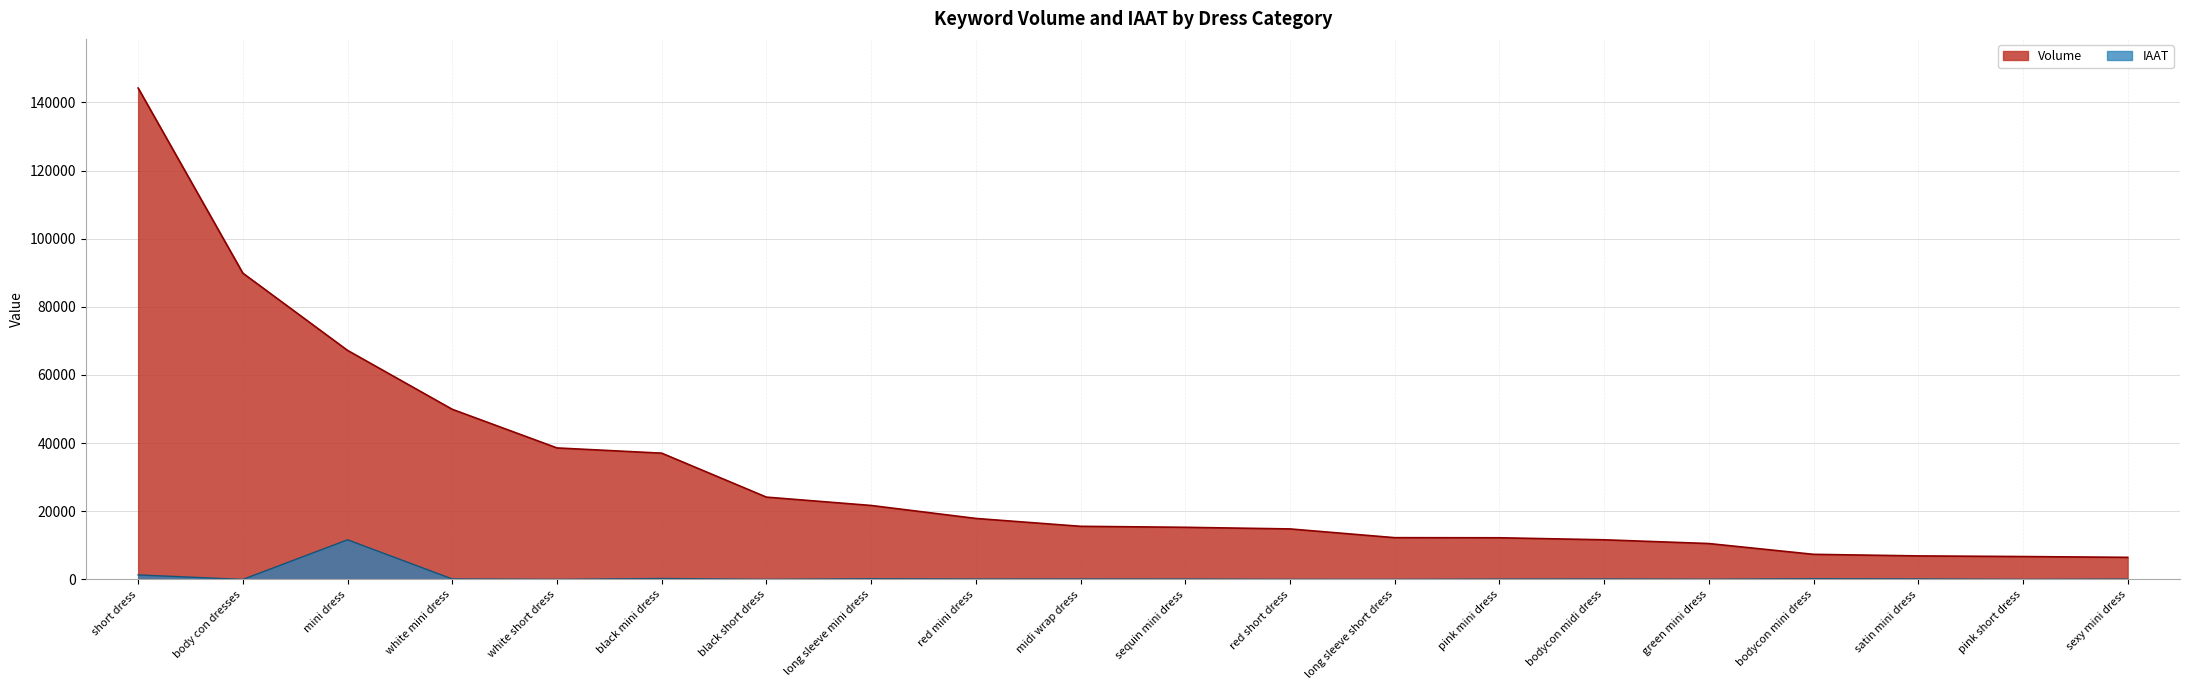

Is the value of Volume at black short dress greater than the value of IAAT at sequin mini dress?

Yes